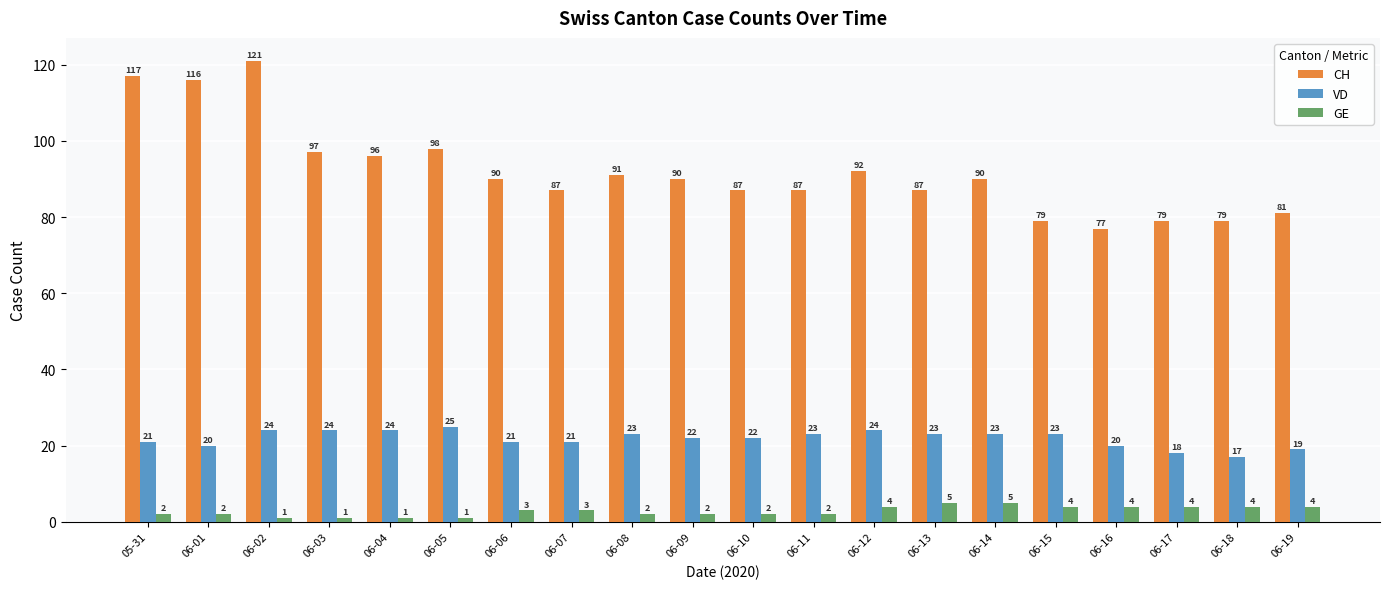

What is the label of the 19th bar from the left?

06-18